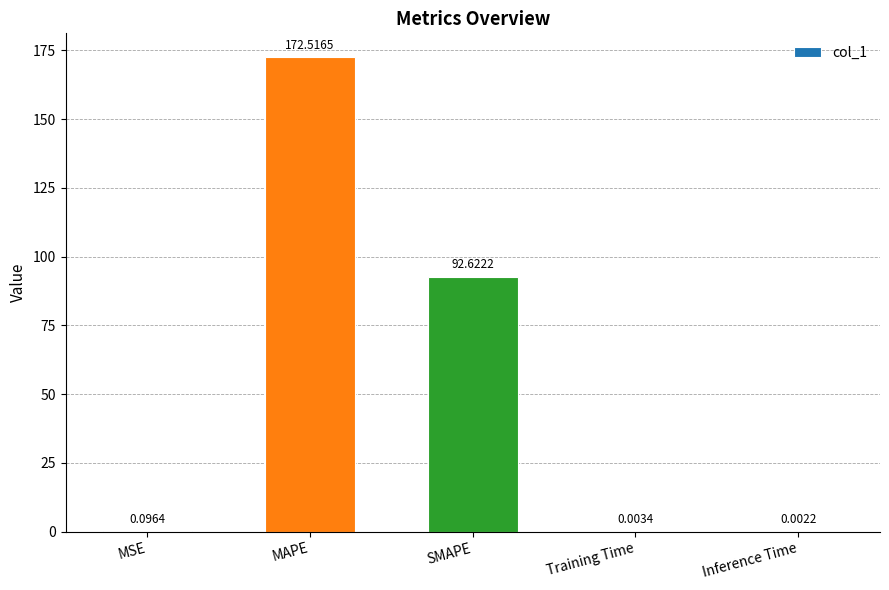

What is the change in value from SMAPE to Inference Time?

-92.6